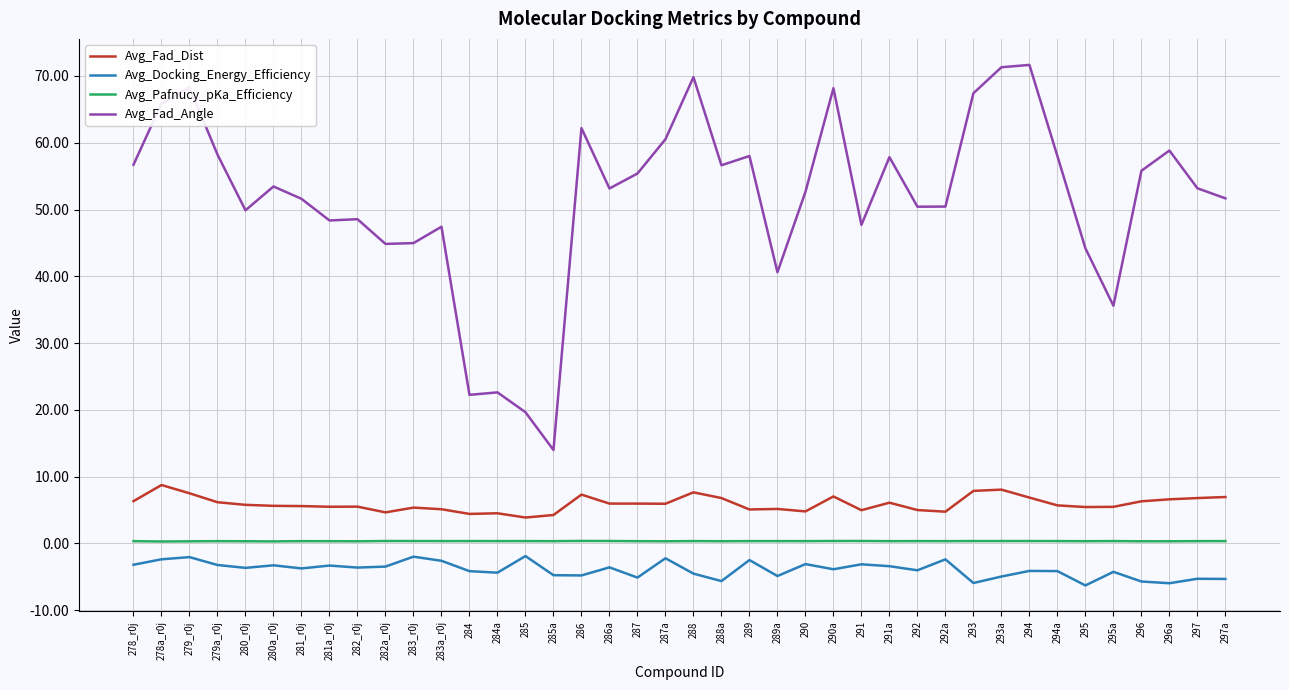

What is the smallest value displayed?

-6.3